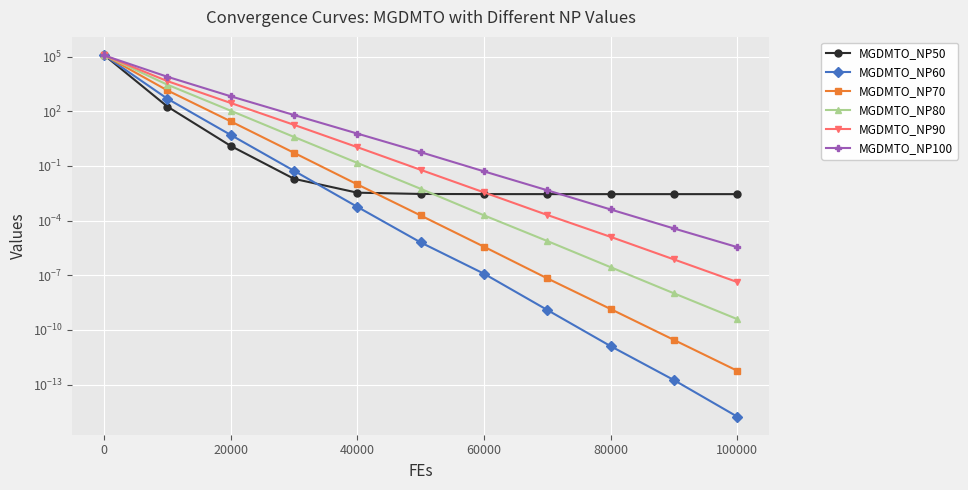

Reading left to right, transcribe all the data shown in this chart.

MGDMTO_NP50: 124353.5	183.3	1.3	0.0	0.0	0.0	0.0	0.0	0.0	0.0	0.0
MGDMTO_NP60: 122292.7	494.6	5.1	0.1	0.0	0.0	0.0	0.0	0.0	0.0	0.0
MGDMTO_NP70: 123538.1	1415.8	28.3	0.5	0.0	0.0	0.0	0.0	0.0	0.0	0.0
MGDMTO_NP80: 120738.4	2906.4	108.5	3.9	0.1	0.0	0.0	0.0	0.0	0.0	0.0
MGDMTO_NP90: 120789.4	4570.2	288.6	18.2	1.1	0.1	0.0	0.0	0.0	0.0	0.0
MGDMTO_NP100: 118614.6	7930.4	670.7	62.9	6.0	0.6	0.1	0.0	0.0	0.0	0.0